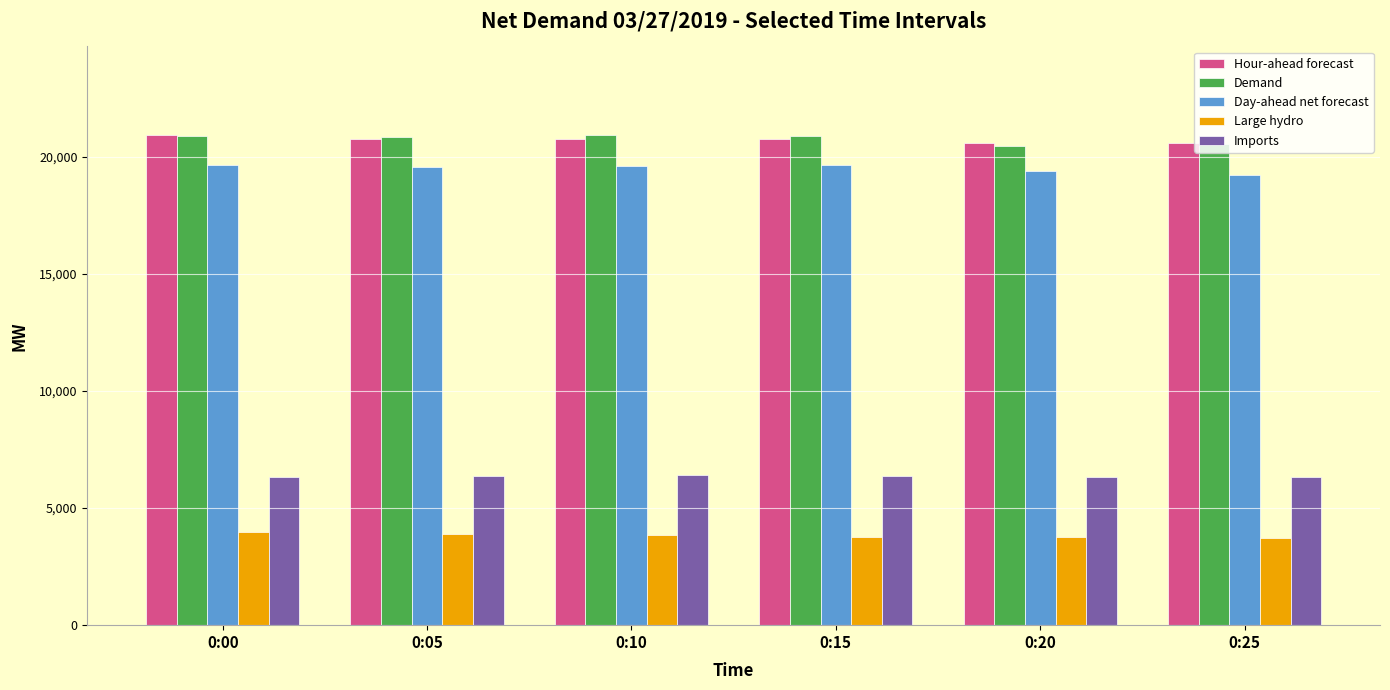

What is the value of the Large hydro bar at the 4th from the left?

3779